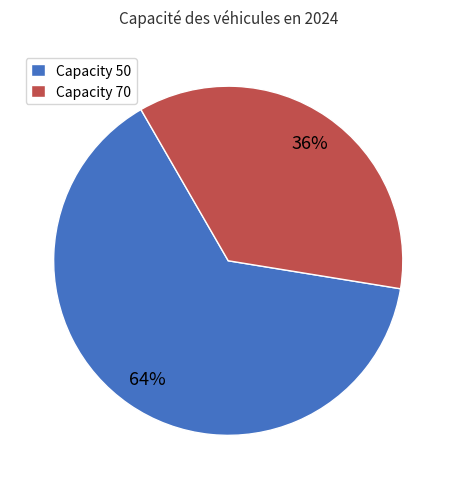

Is the sum of Capacity 50 and Capacity 70 greater than half?

Yes